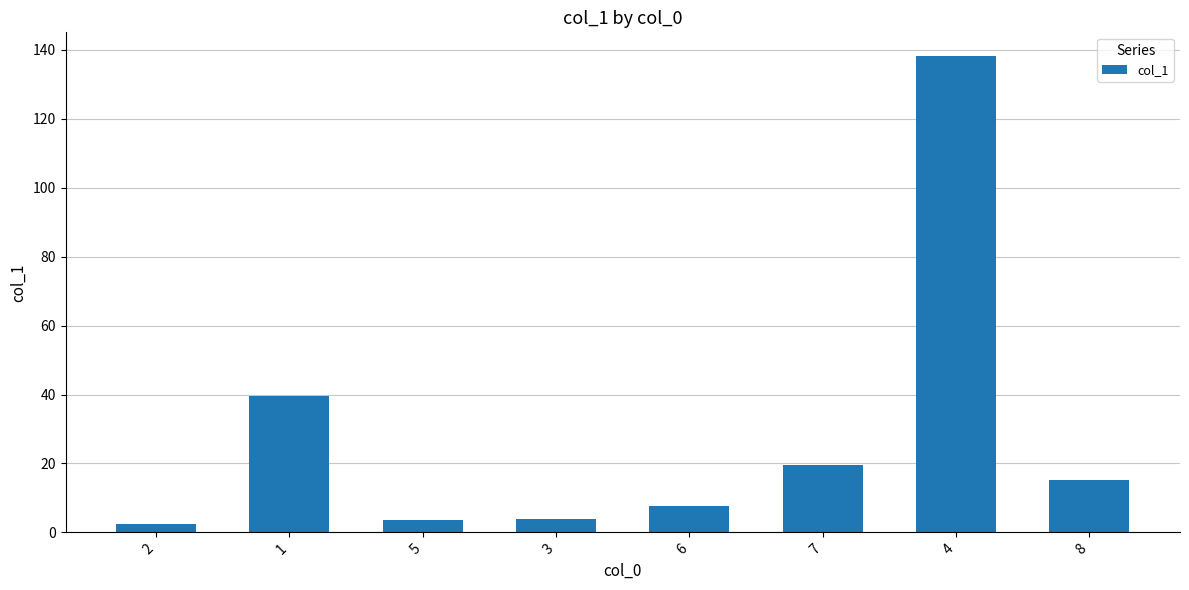

Which category has the highest value across all series?

4